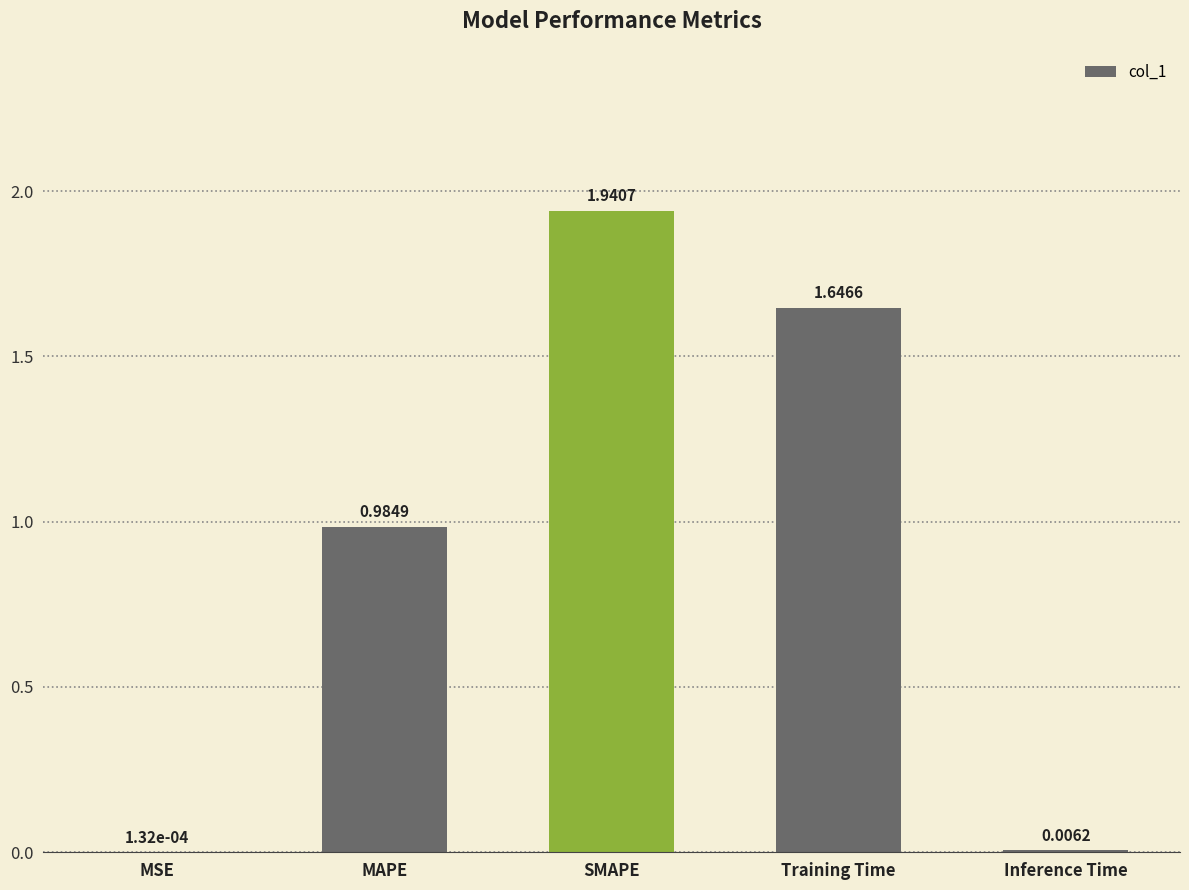

What is the sum of the values at SMAPE and MAPE?

2.9